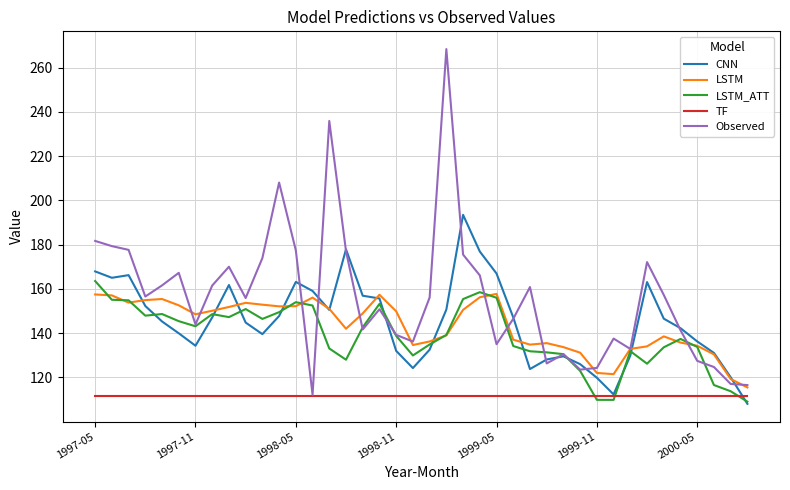

Which series has the widest spread of values?

Observed